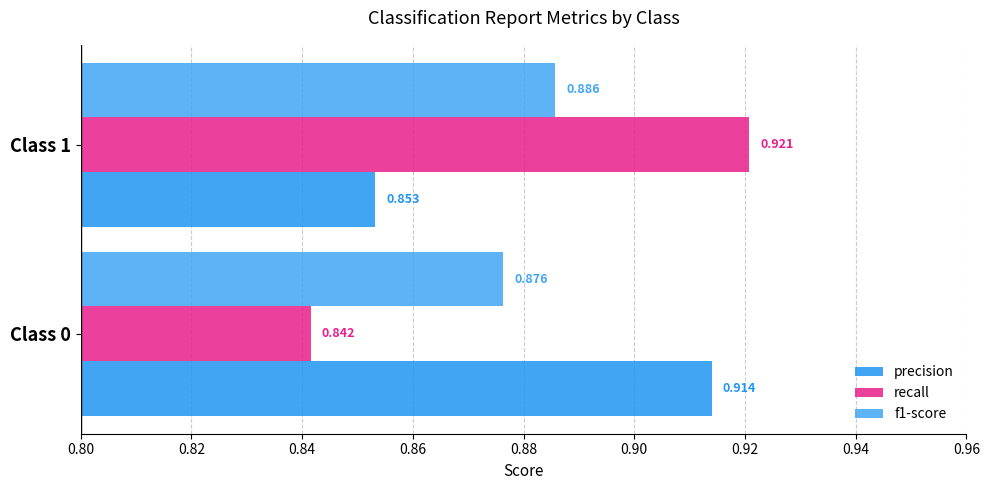

What are all the series names shown in the legend?

precision, recall, f1-score